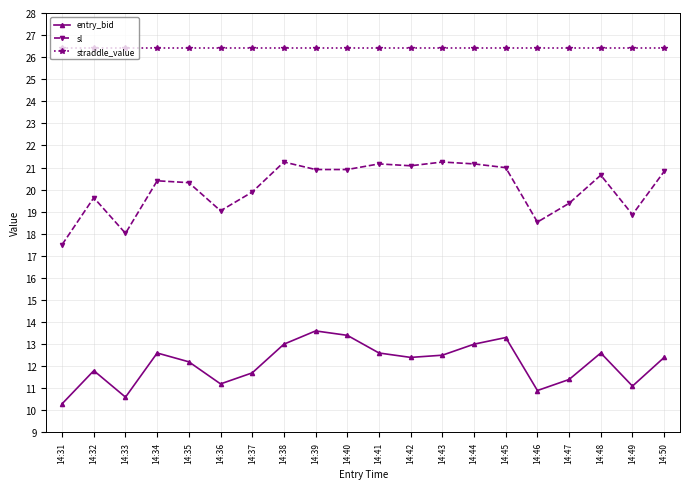

Where is the first local maximum for entry_bid?

14:32